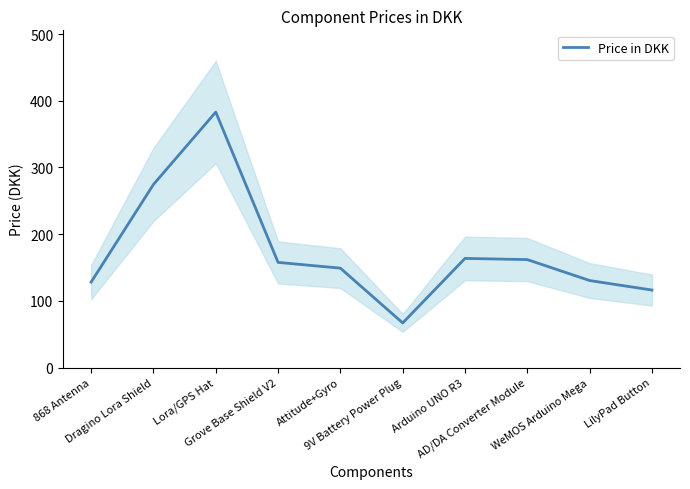

How many interior local valleys (lower than both neighbors) does the data have?

1